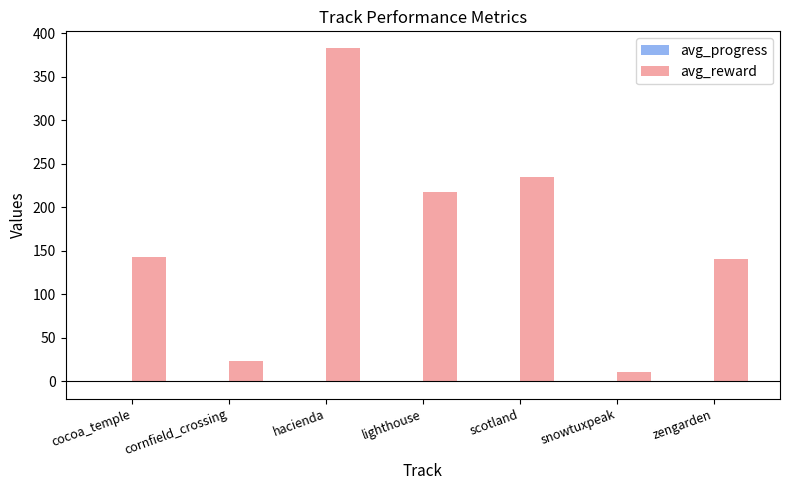

At which category is the sum across all series the highest?

hacienda